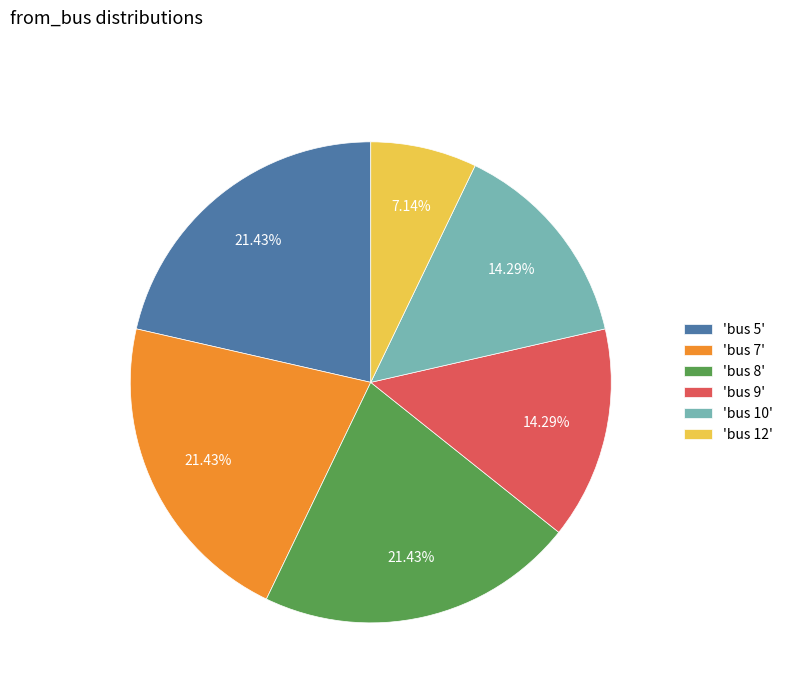

Do 'bus 12' and 'bus 5' together represent more than half of the pie?

No